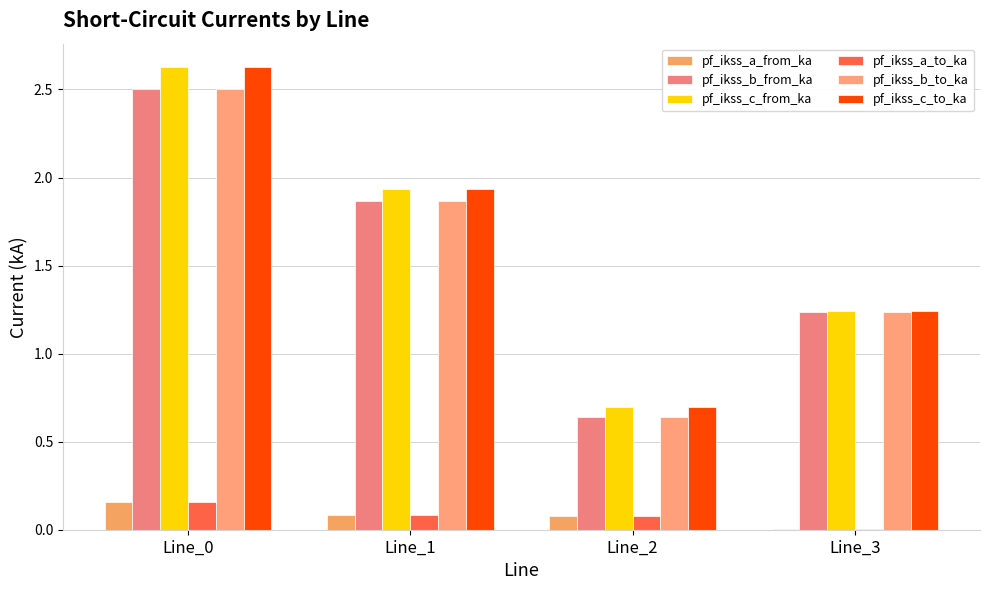

What is the total value across all series at Line_1?

7.8